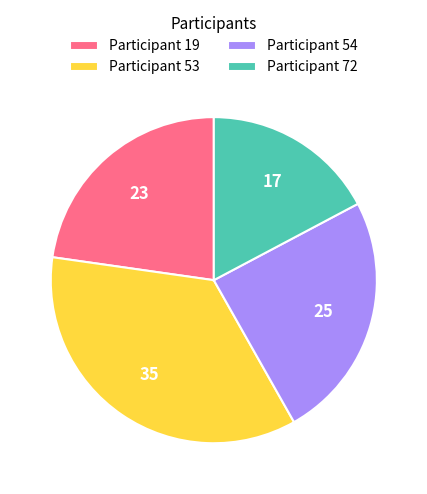

Count the number of slices in the pie.

4